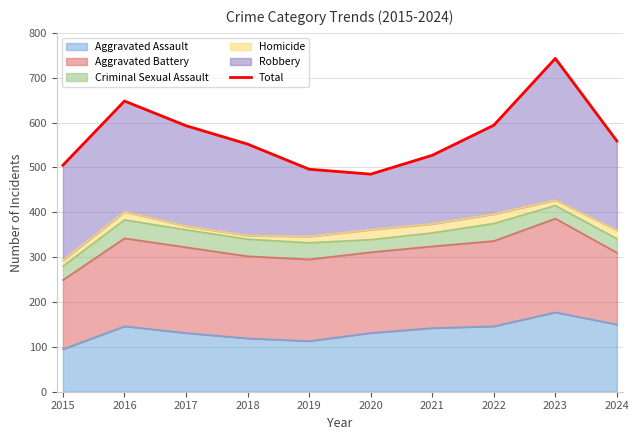

Which category has the highest value across all series?

2023